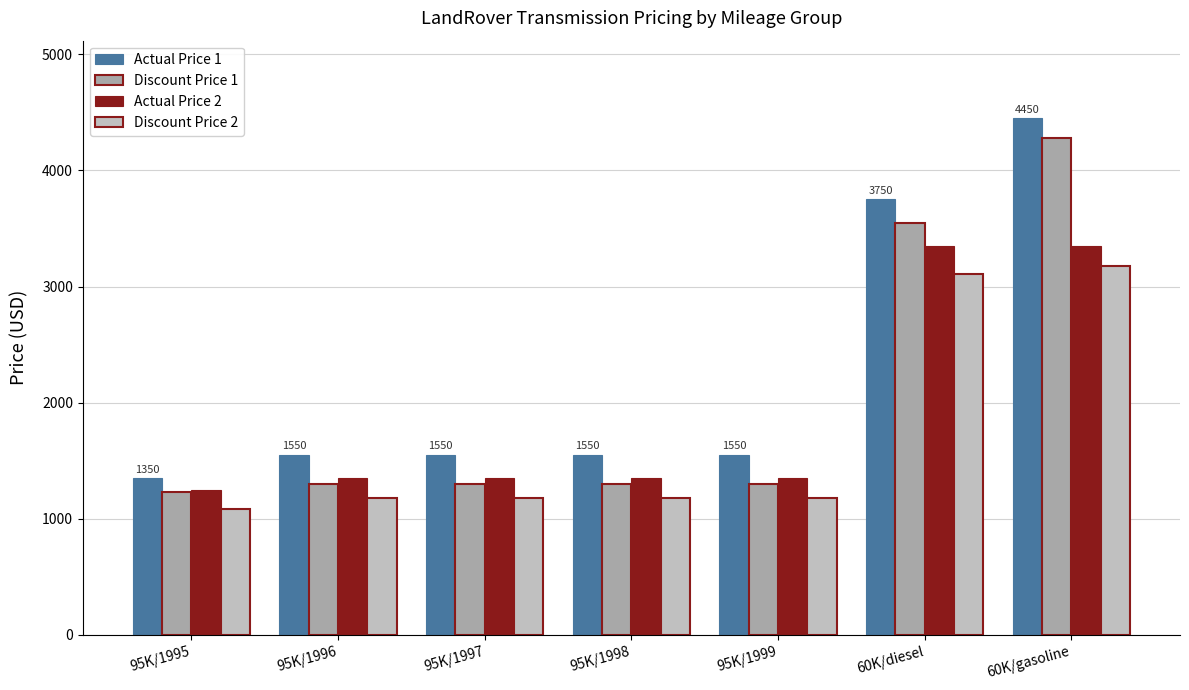

What is the value of the Discount Price 2 bar at the 4th from the left?

1180